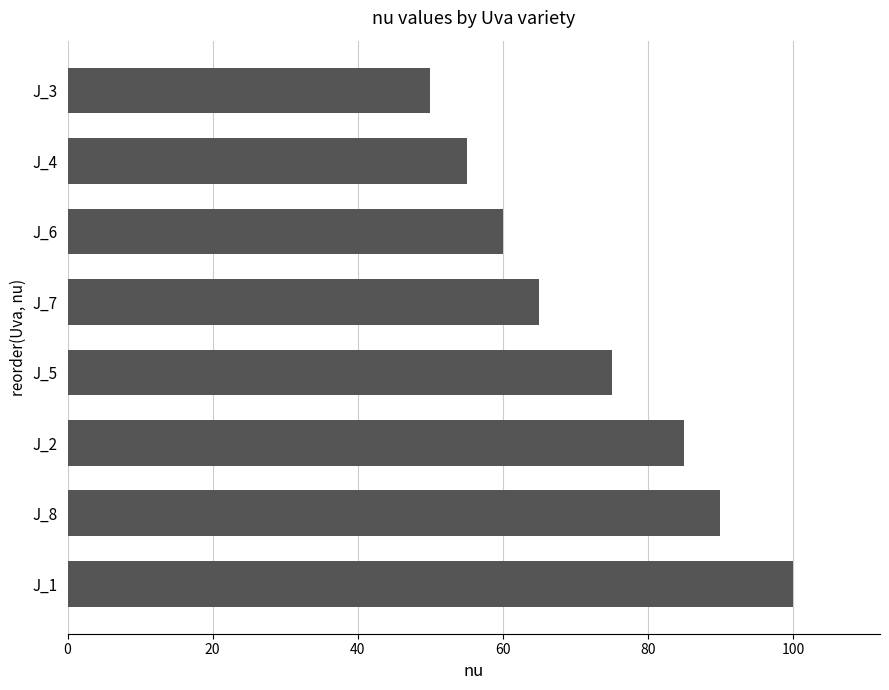

Rank the categories by value from lowest to highest.

J_3, J_4, J_6, J_7, J_5, J_2, J_8, J_1